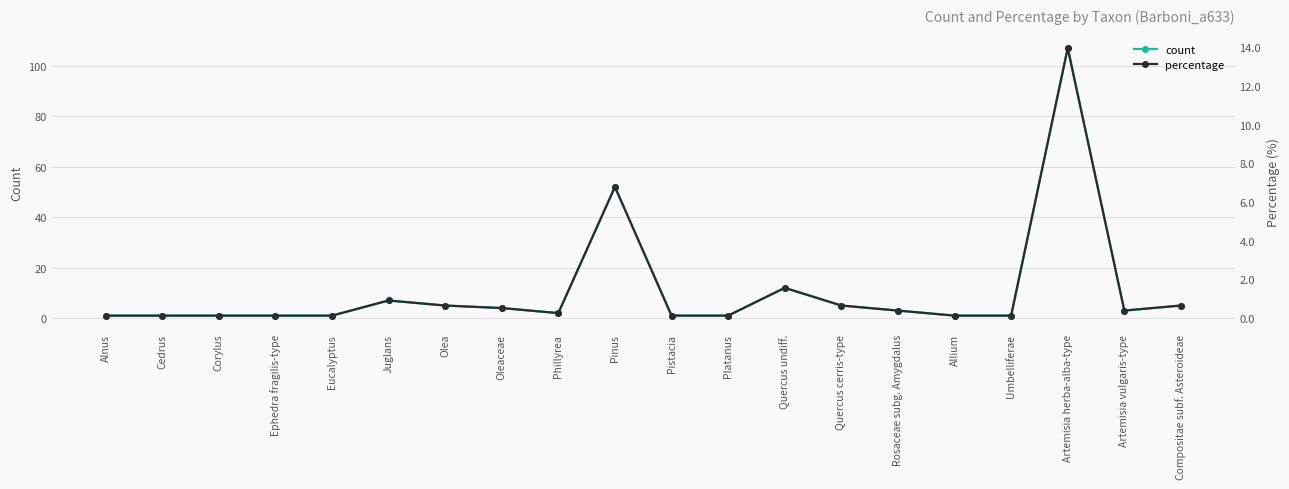

Which category has the lowest value in the percentage series?

Alnus